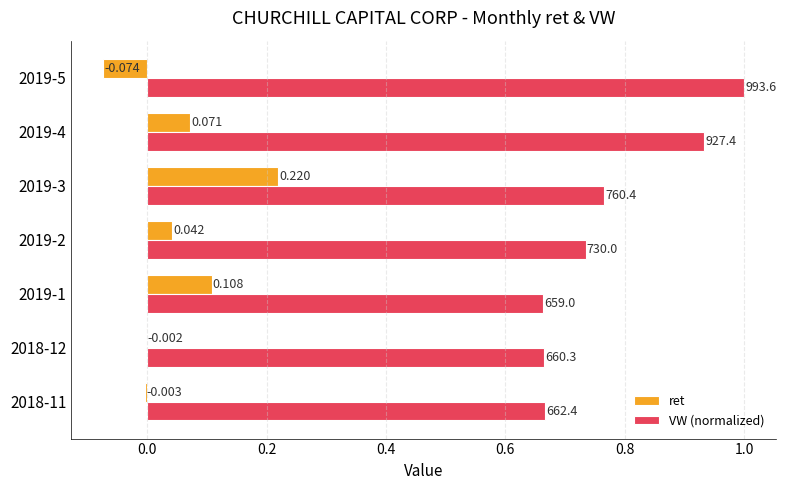

Which series has the largest total across all categories?

VW (normalized)